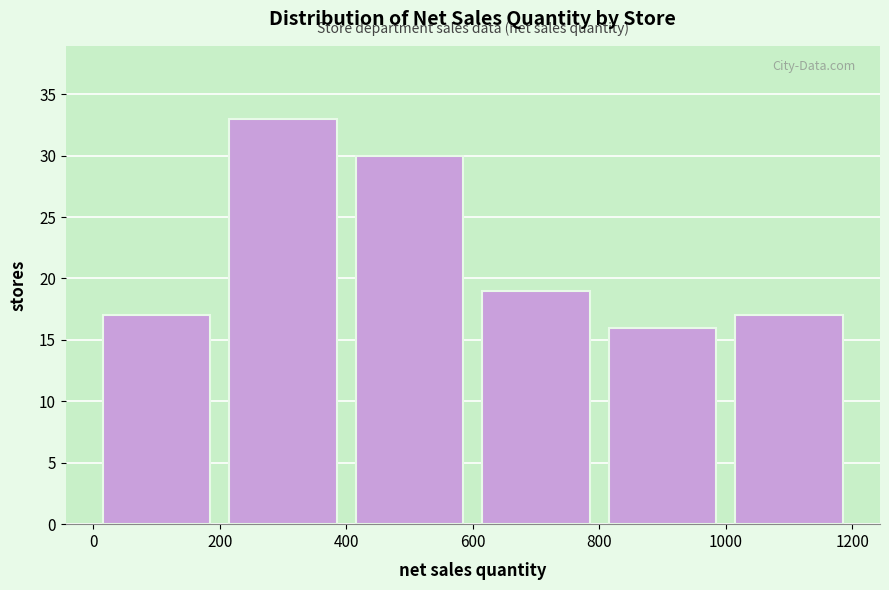

Which range on the x-axis has the tallest bar?

200 to 400